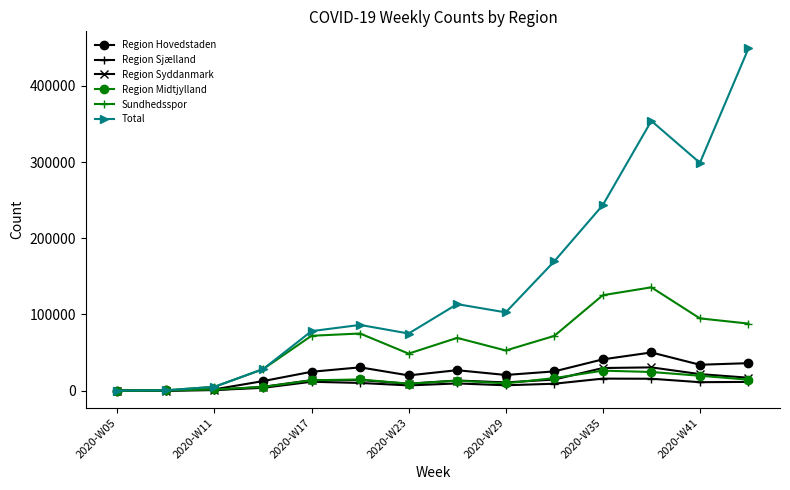

What is the maximum value for Sundhedsspor?

135511